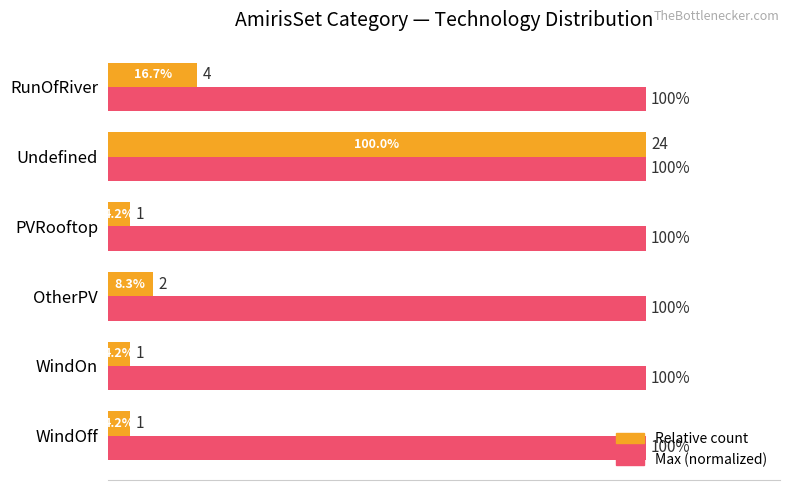

At which category is the sum across all series the highest?

Undefined